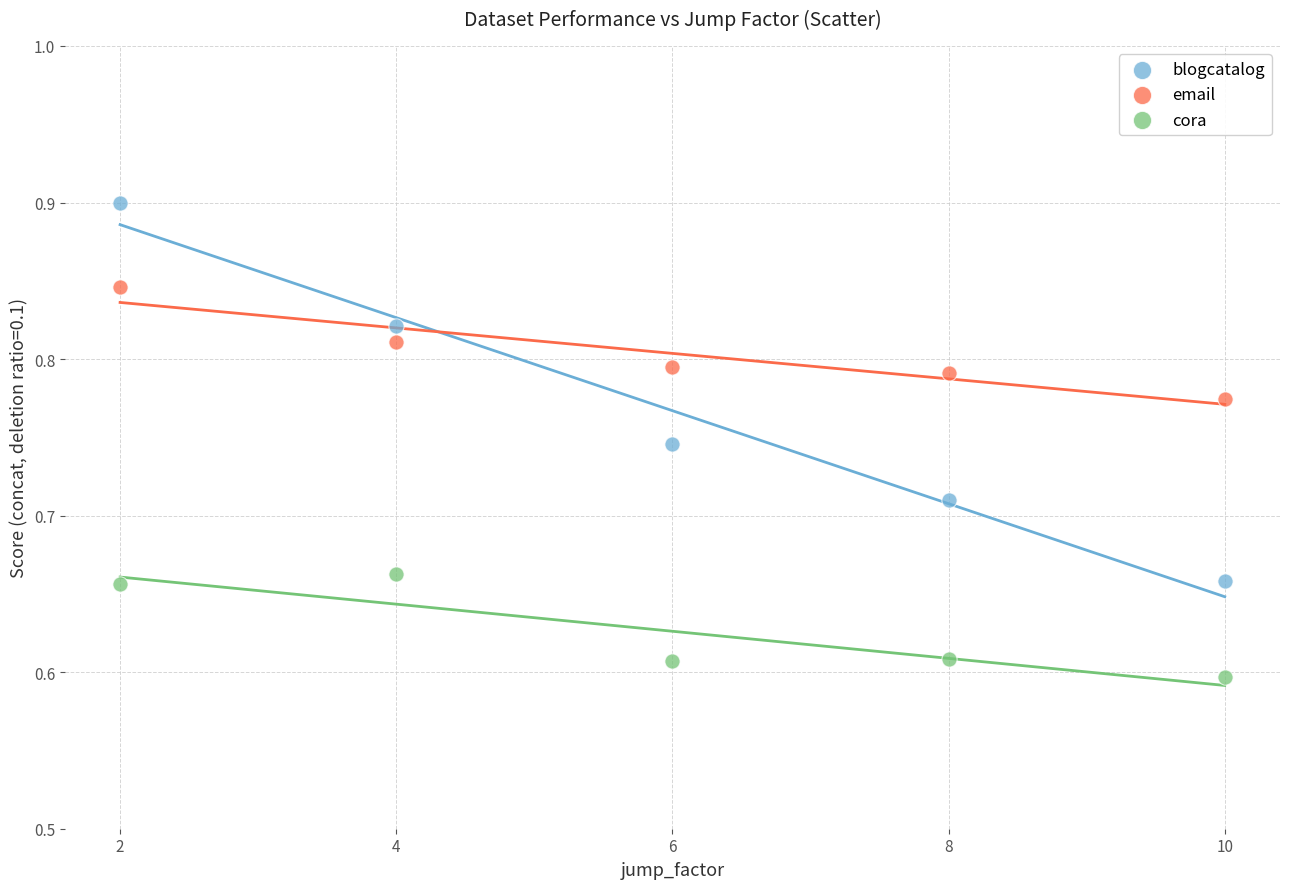

What are all the series names shown in the legend?

blogcatalog, email, cora